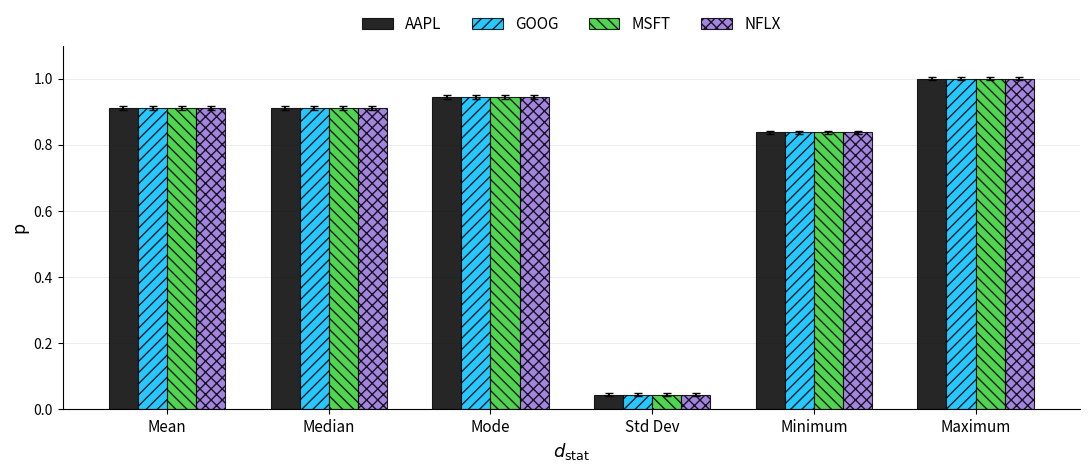

Is the value of AAPL at Minimum greater than the value of GOOG at Mode?

No